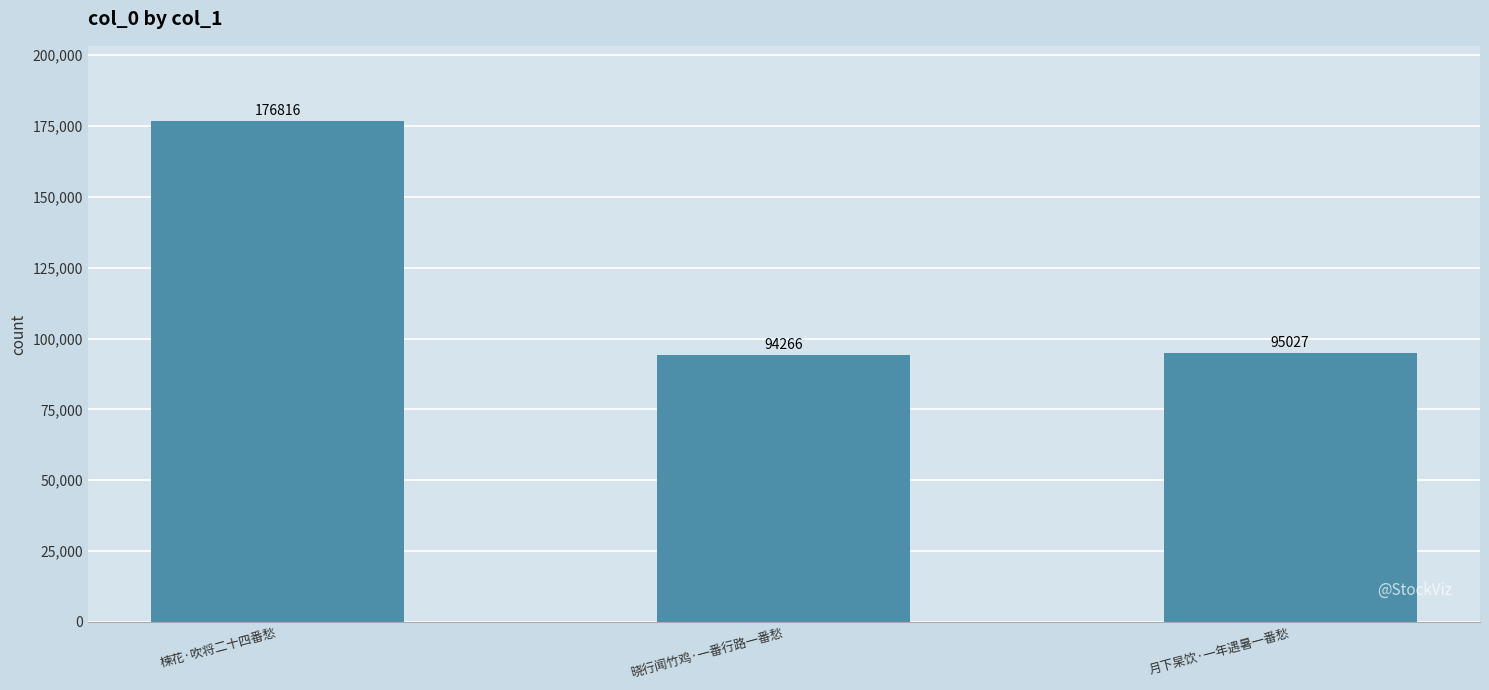

Does the chart contain stacked bars?

No